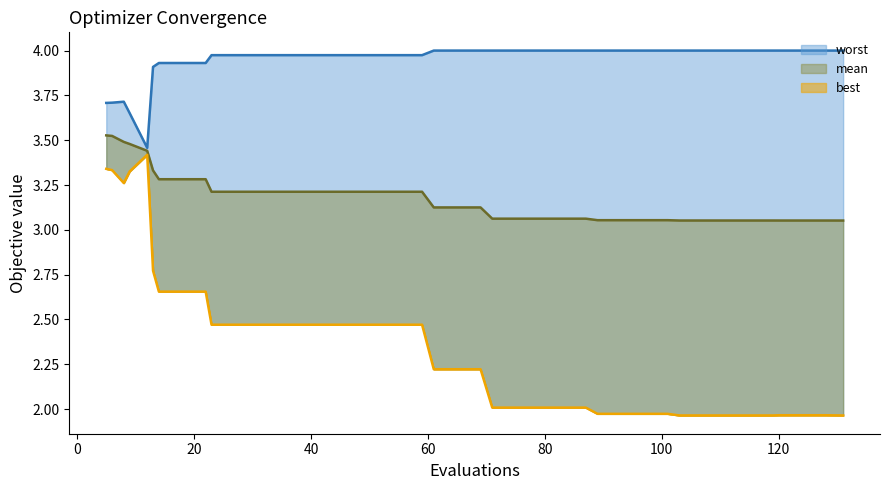

How many distinct data groups are displayed?

3